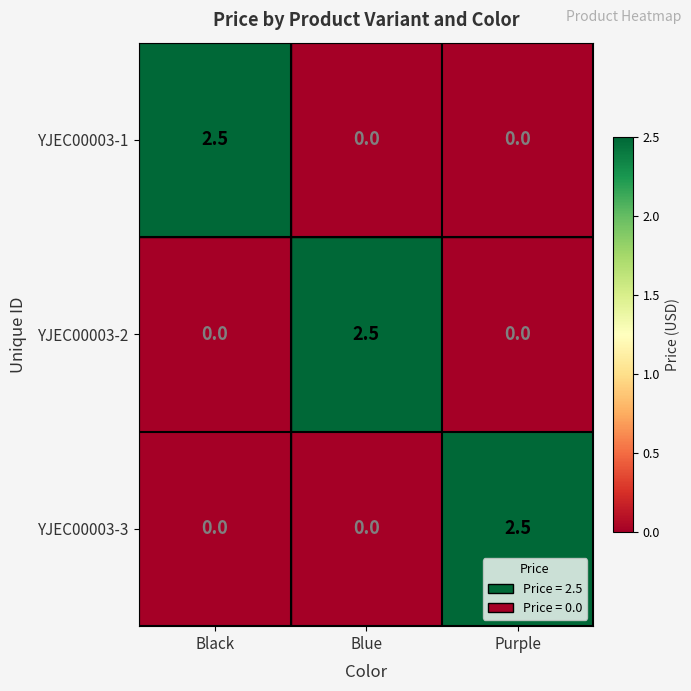

What is the difference between the highest and lowest values at Blue?

2.5